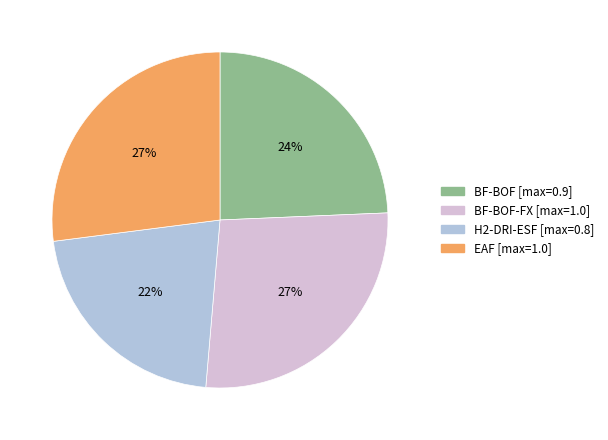

Count the number of slices in the pie.

4